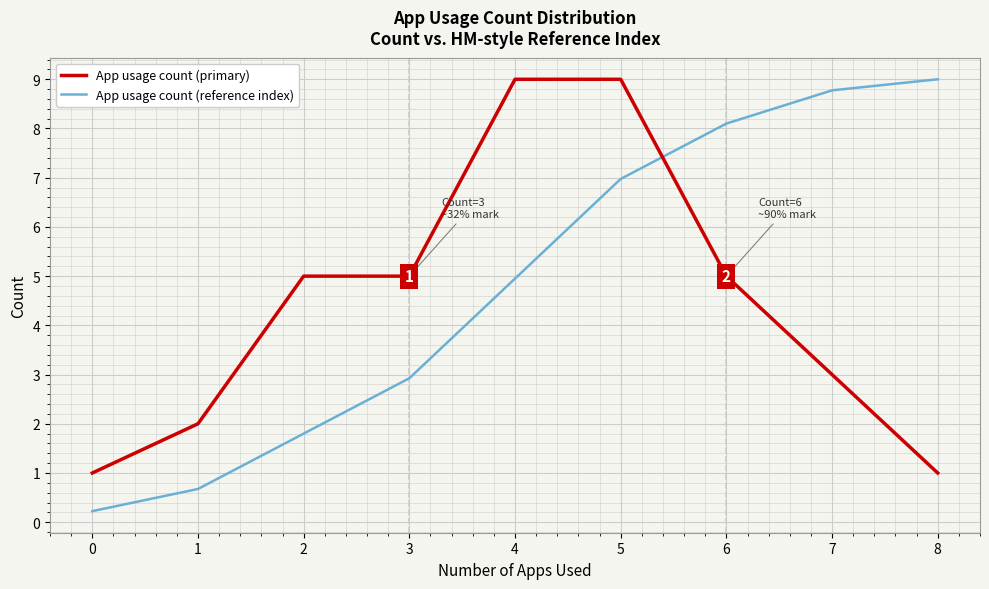

Reading left to right, transcribe all the data shown in this chart.

App usage count (primary): 1.0	2.0	5.0	5.0	9.0	9.0	5.0	3.0	1.0
App usage count (reference index): 0.2	0.7	1.8	2.9	5.0	7.0	8.1	8.8	9.0